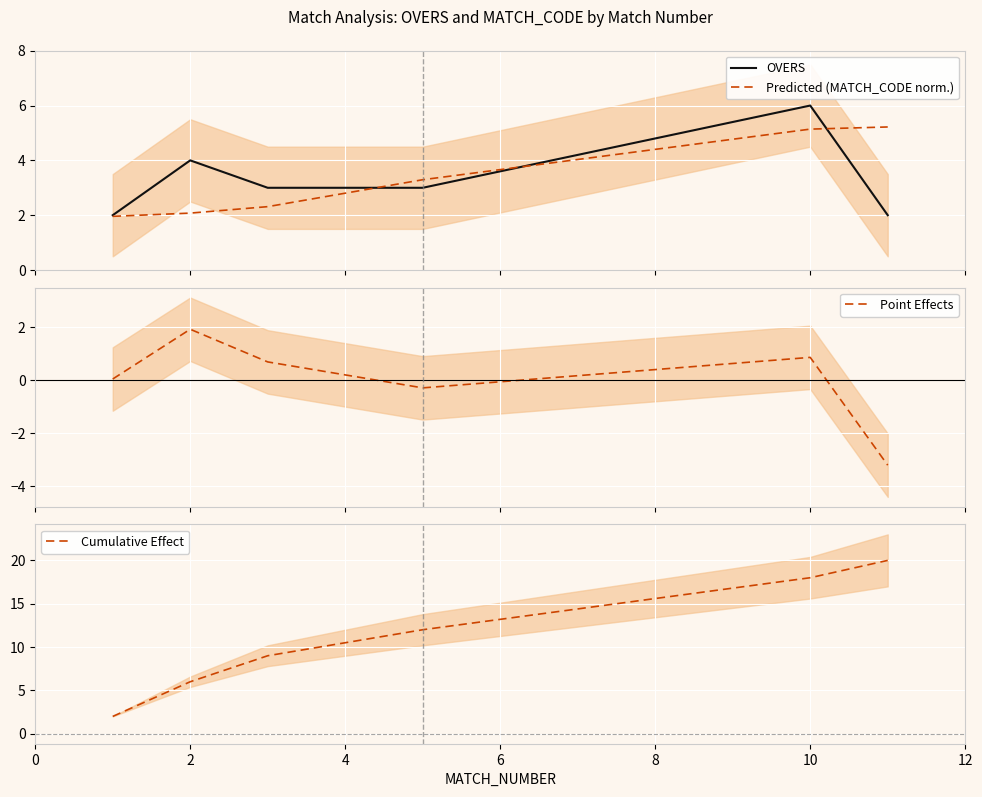

What is the highest value of the Predicted (MATCH_CODE norm.) series?

5.2